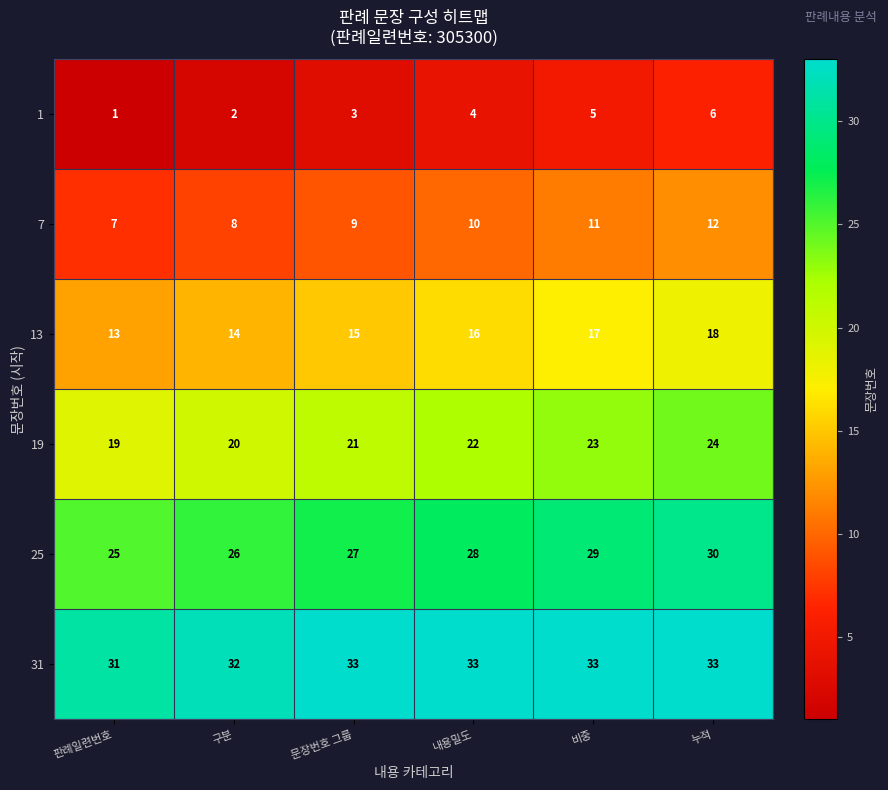

The 13 series shows 23 at 구분. True or false?

False